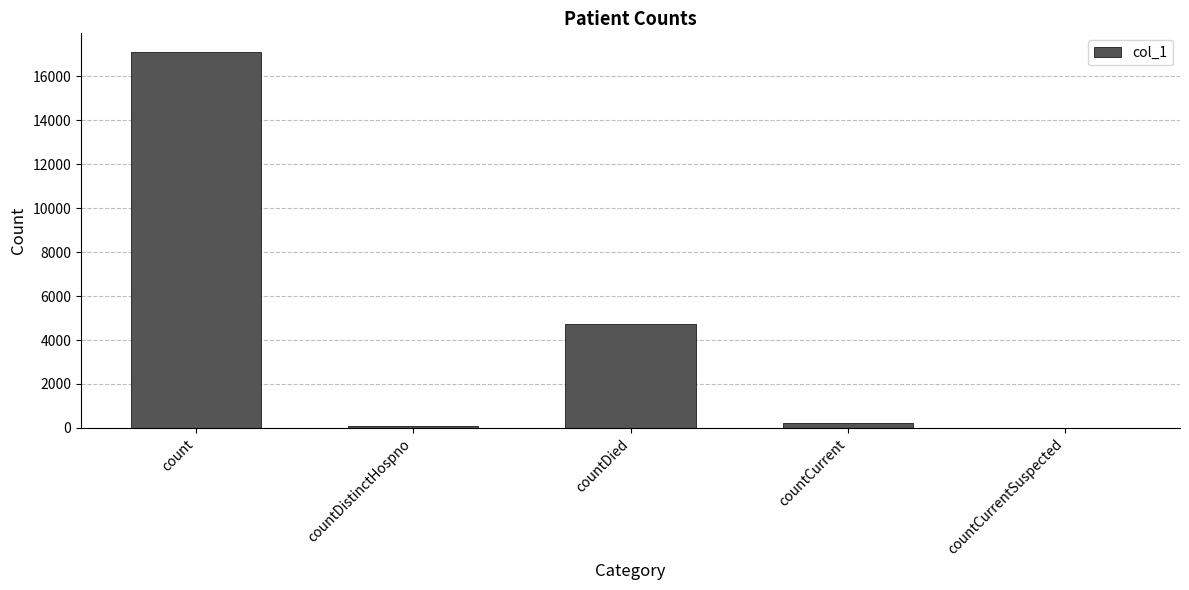

Which has a higher value, count or countDistinctHospno?

count